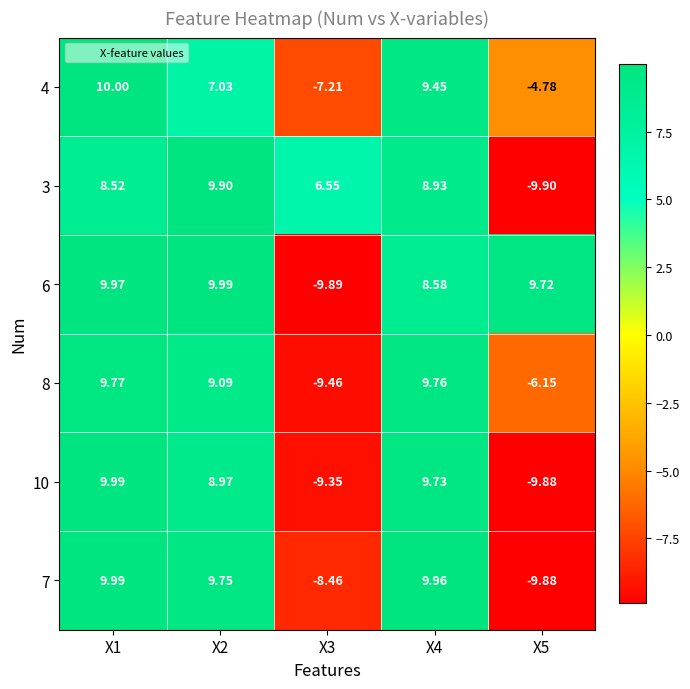

Is the value of 6 at X1 greater than the value of 8 at X5?

Yes